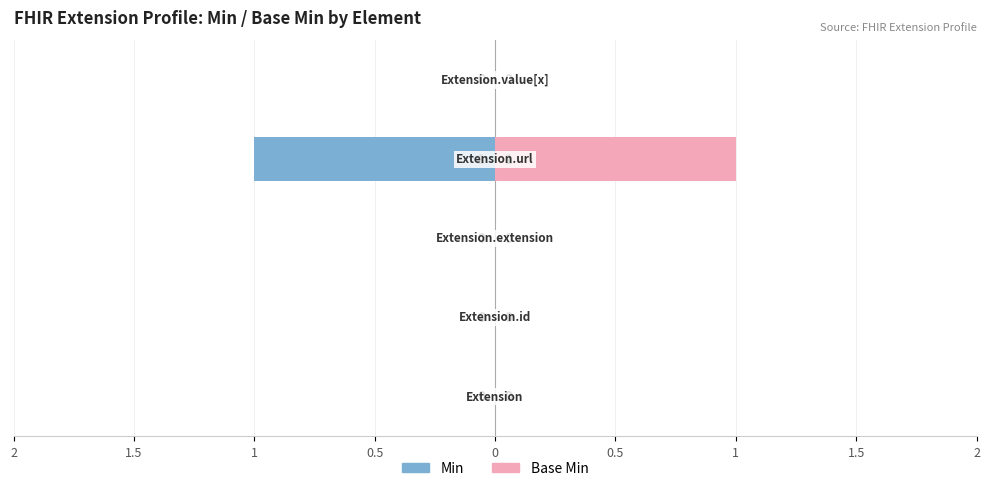

What is the difference between the Min values at 0.5 and 1?

1